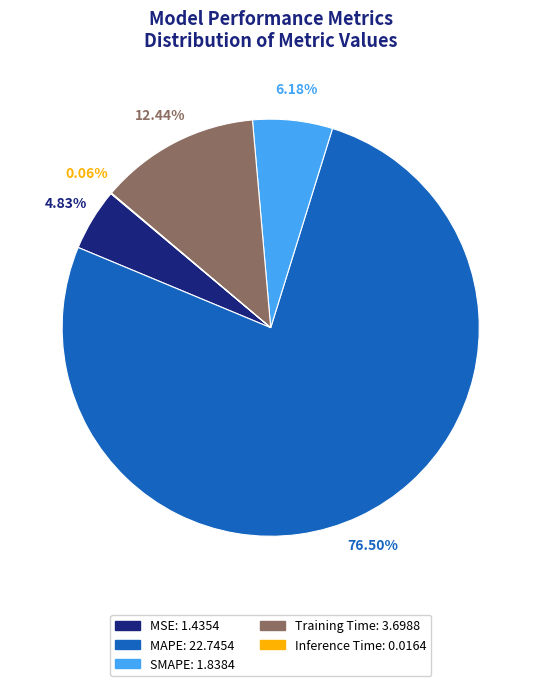

Which slice is the largest?

MAPE